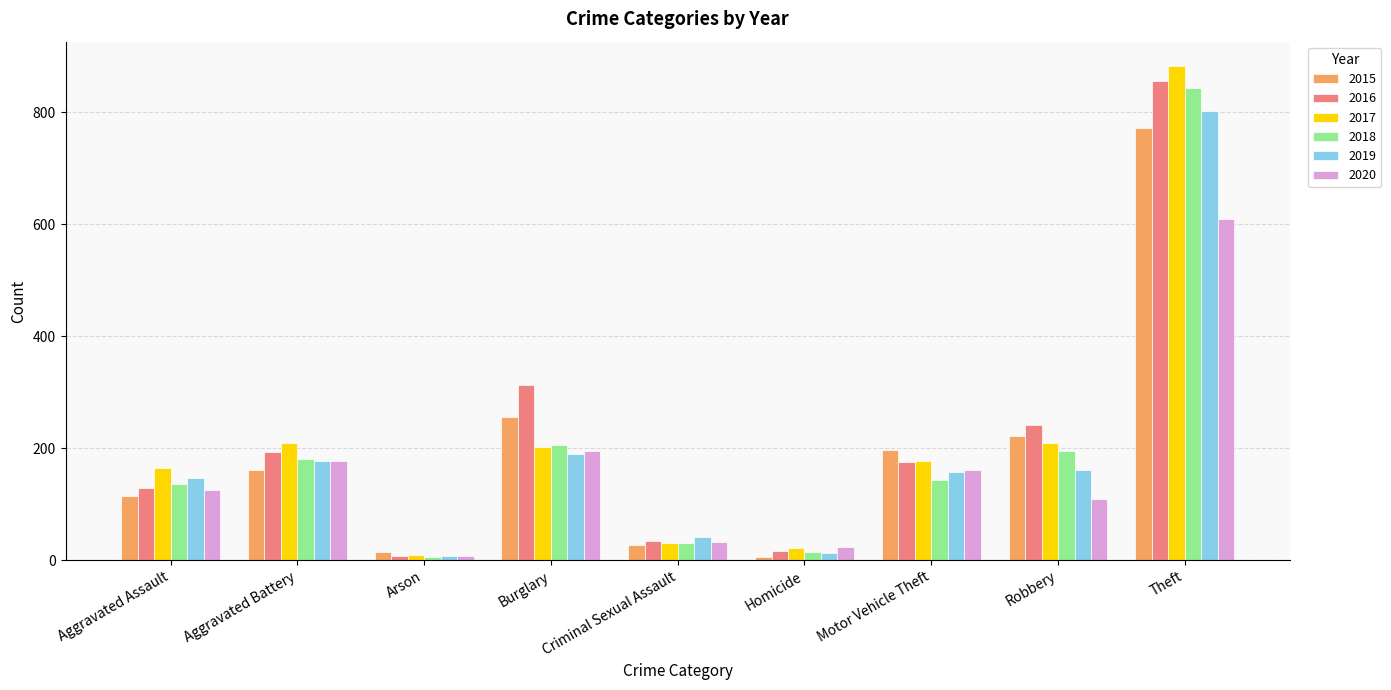

What is the total value across all series at Theft?

4764